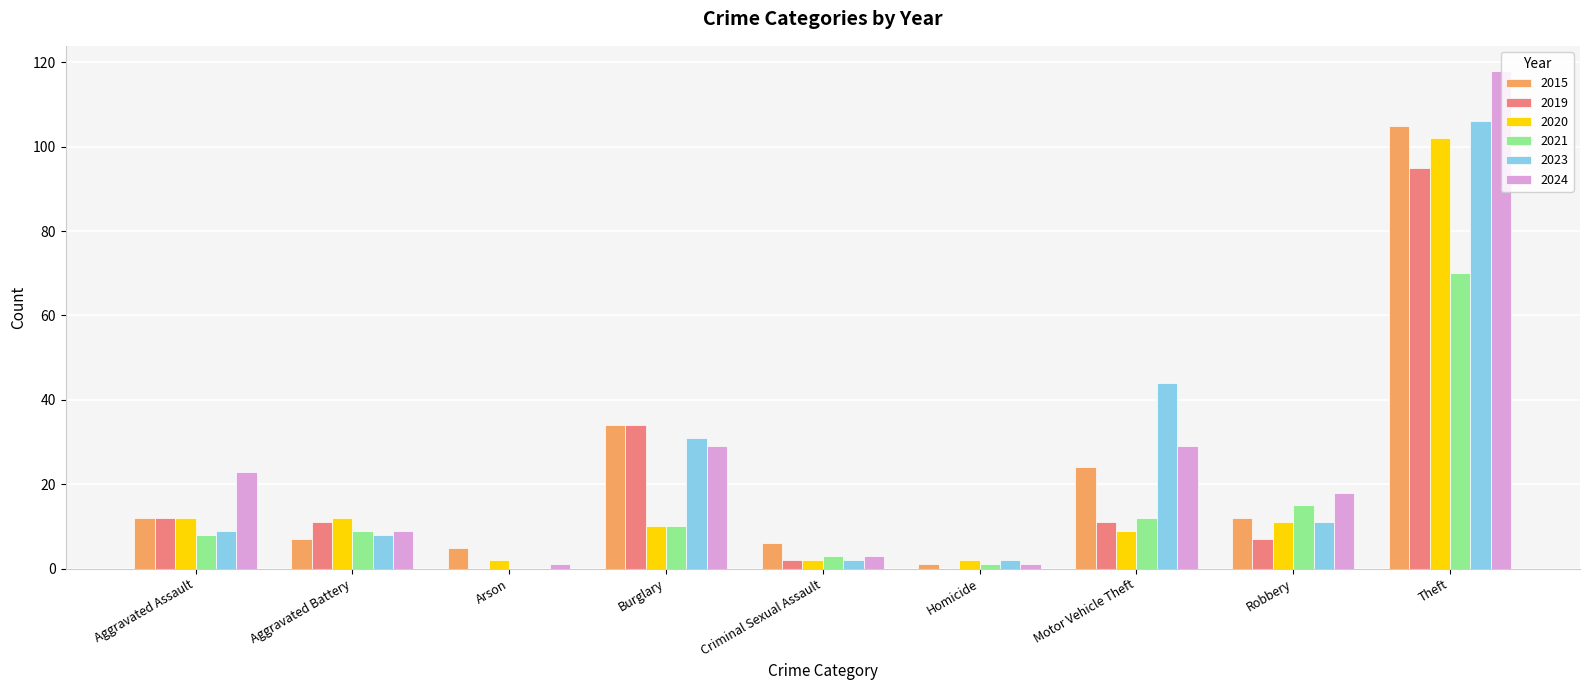

True or false: 2024 has a value of 9 at Aggravated Battery.

True